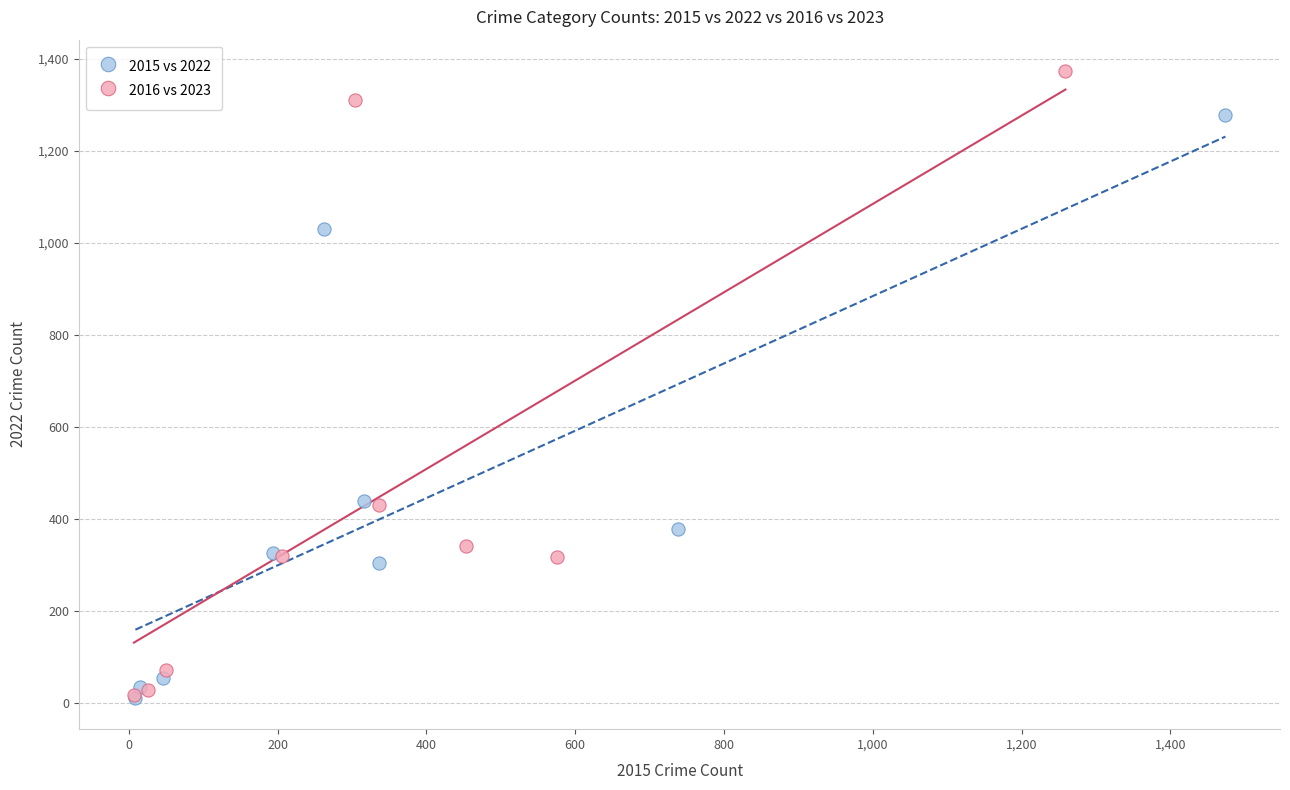

Which series has the largest Y range (max minus min)?

2016 vs 2023